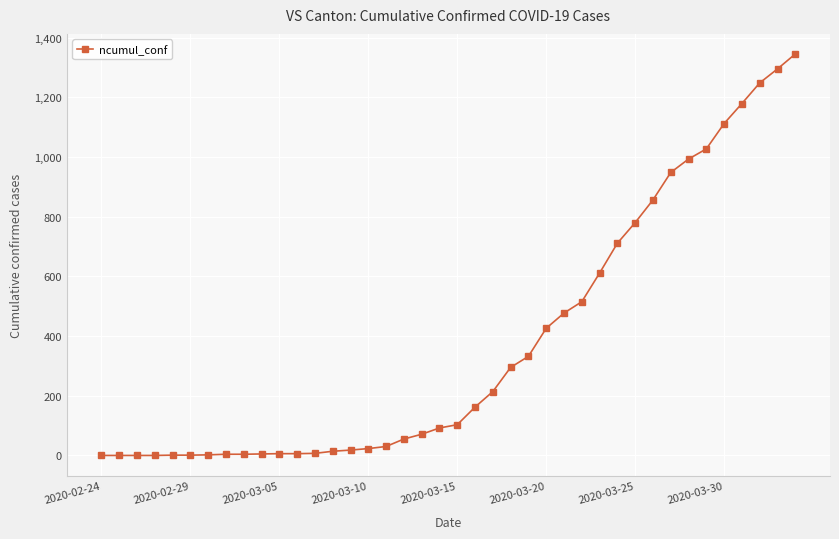

What is the value of the 15th point from the left?

18